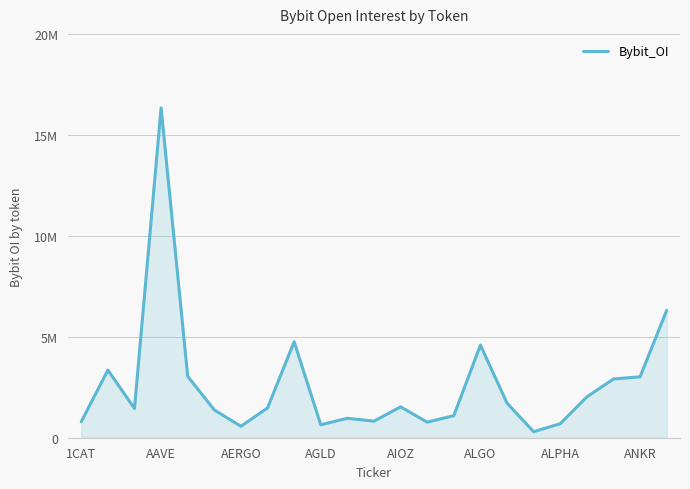

Reading right to left, what are all the values shown in this chart?

6307914	3016299	2908703	2022669	694056	298506	1711798	4585150	1092333	771674	1528467	820919	961743	642758	4751696	1475940	566643	1374376	3040604	16336545	1445720	3351825	792077